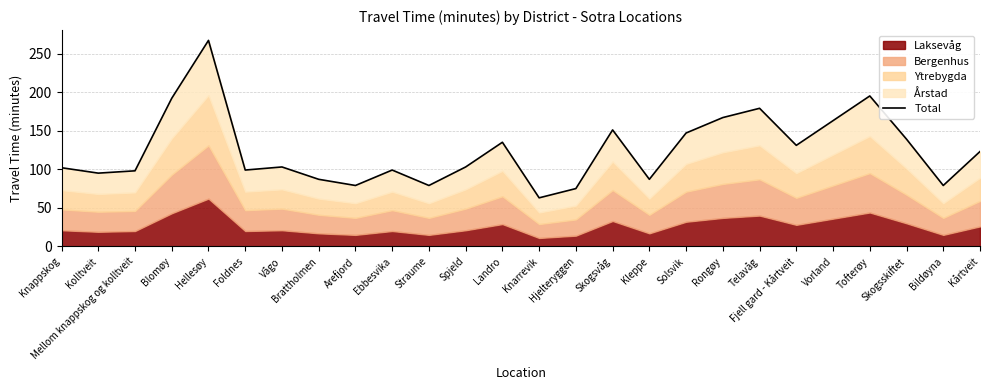

Rank the categories by value from highest to lowest.

Hellesøy, Tofterøy, Blomøy, Telavåg, Rongøy, Vorland, Skogsvåg, Solsvik, Skogsskiftet, Landro, Fjell gard - Kårtveit, Kårtveit, Vågo, Spjeld, Knappskog, Foldnes, Ebbesvika, Mellom knappskog og kolltveit, Kolltveit, Brattholmen, Kleppe, Arefjord, Straume, Bildøyna, Hjelteryggen, Knarrevik